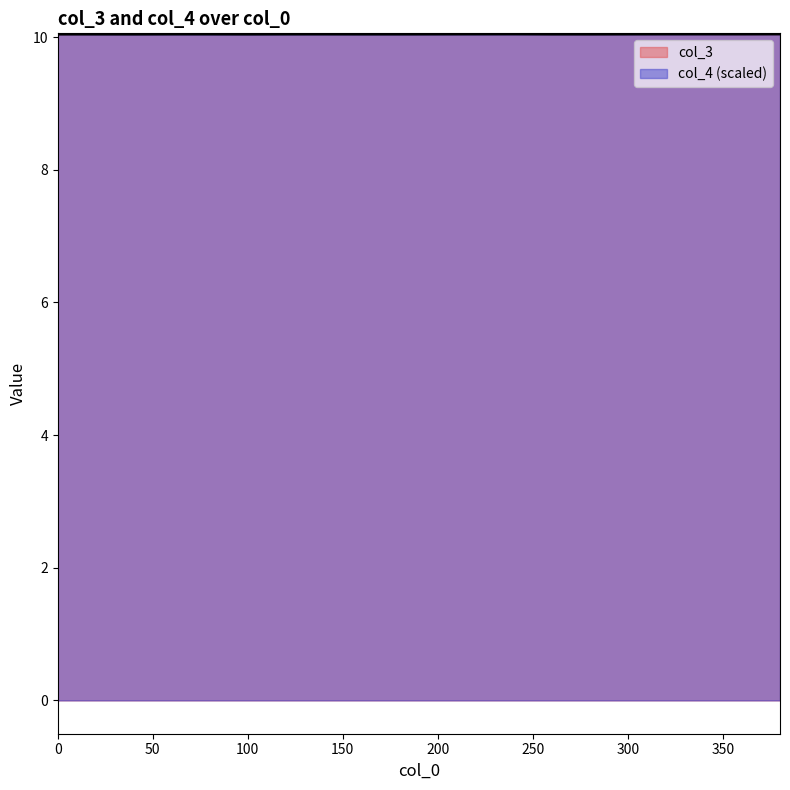

Is the value of col_4 at 40 greater than the value of col_3 at 240?

No